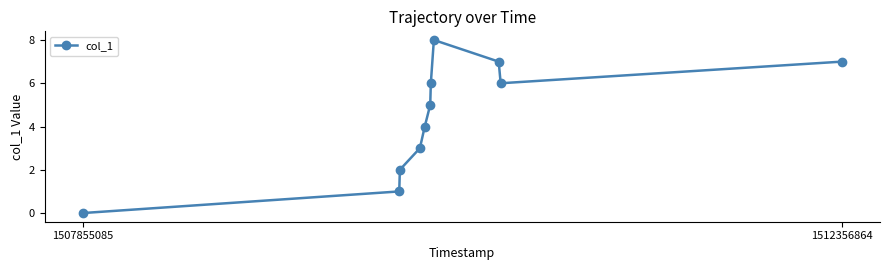

What is the value of the 8th point from the left?

8